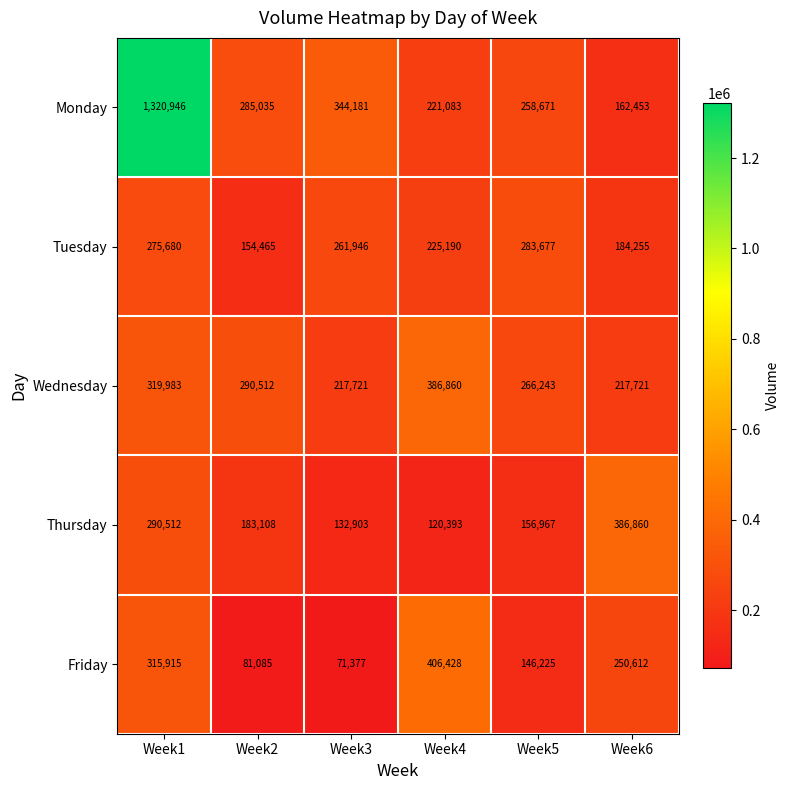

Count the number of categories in the chart.

6